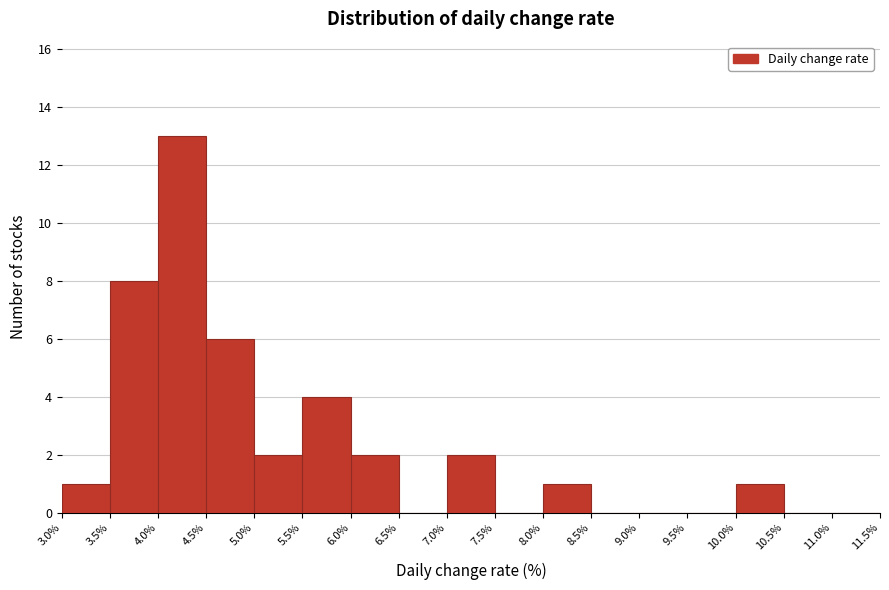

What is the height of the bar covering 8.0% to 8.5% on the x-axis? The values are not printed on the chart, so give them approximately, as read against the axis.

1